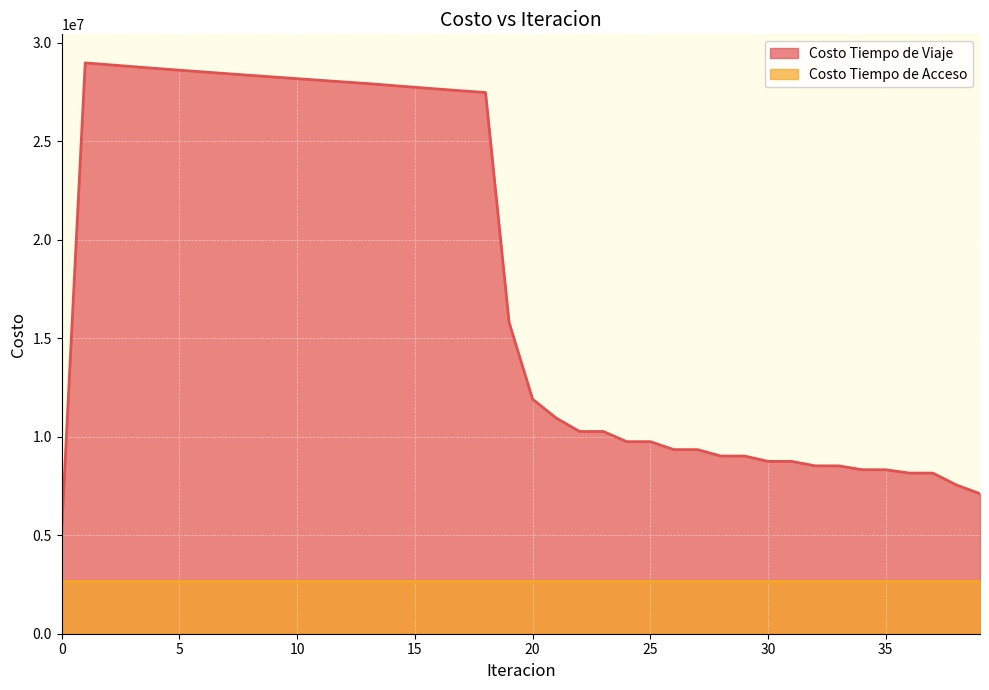

What is the value of the 33rd point from the left?

8525486.3